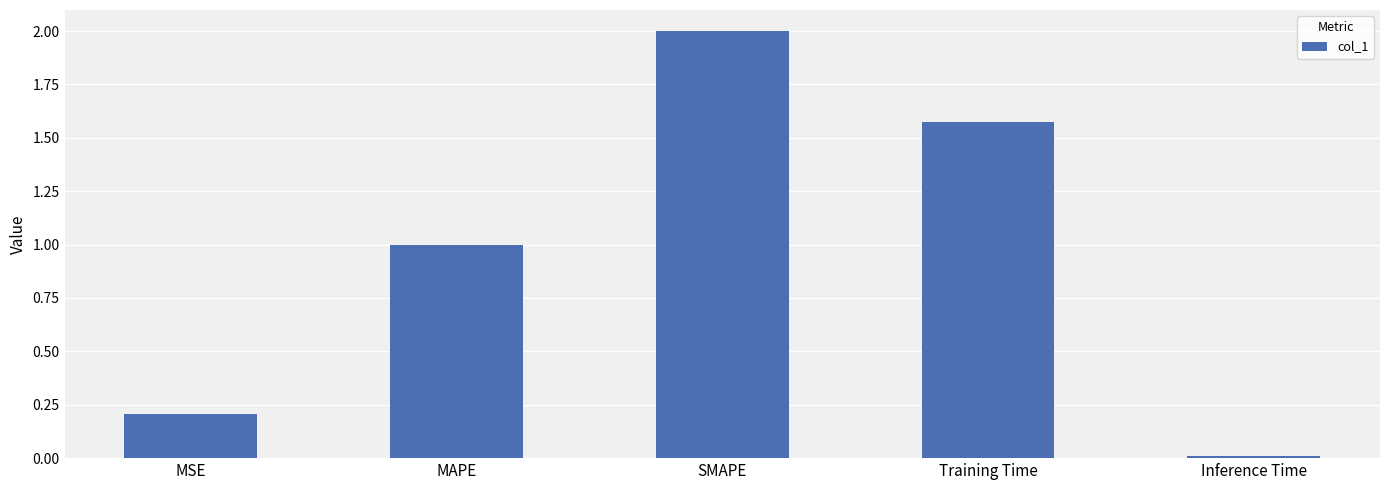

Which has a higher value, Training Time or MAPE?

Training Time